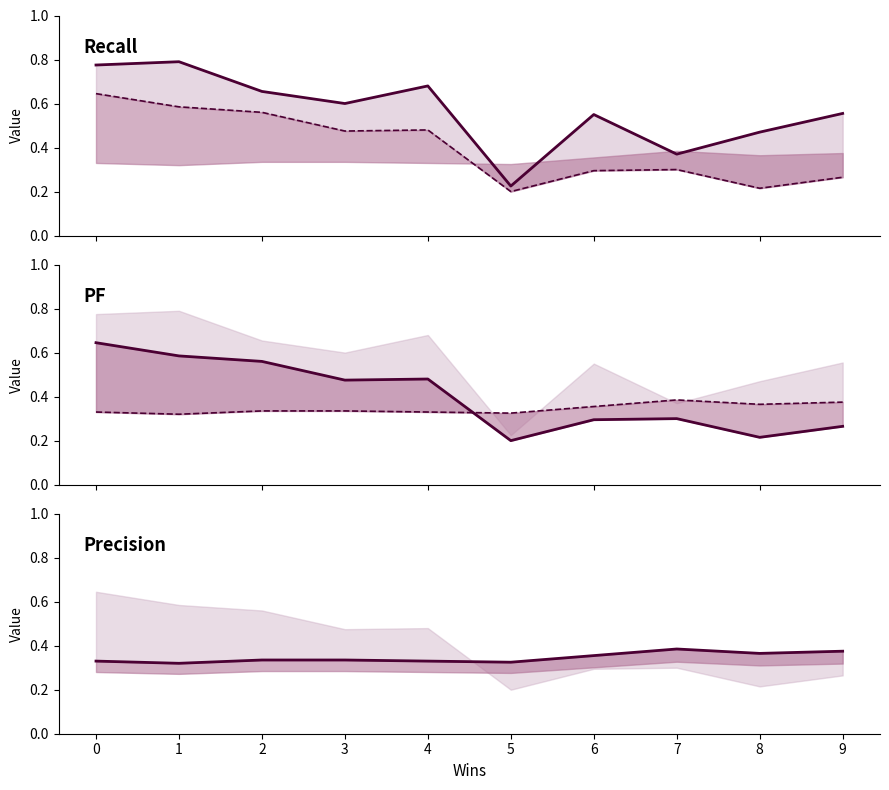

How many lines are shown in the chart?

3